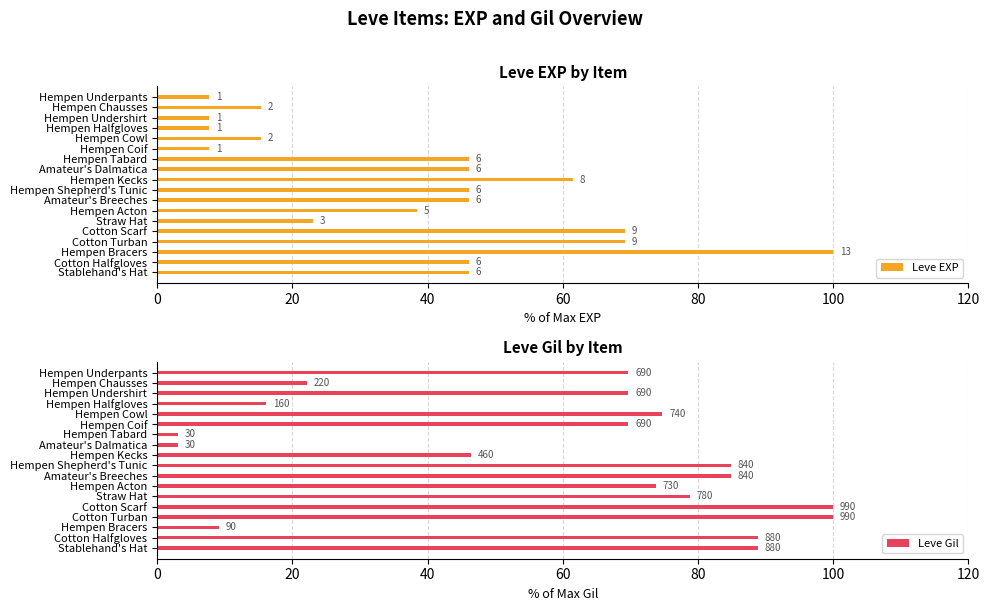

Rank the series at Hempen Acton from highest to lowest value.

Leve Gil, Leve EXP